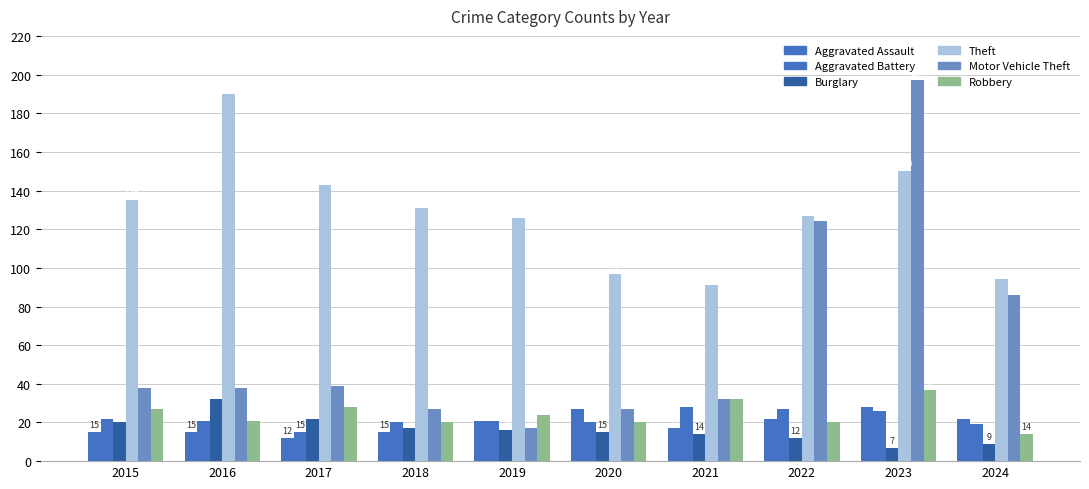

Does the chart contain any negative values?

No